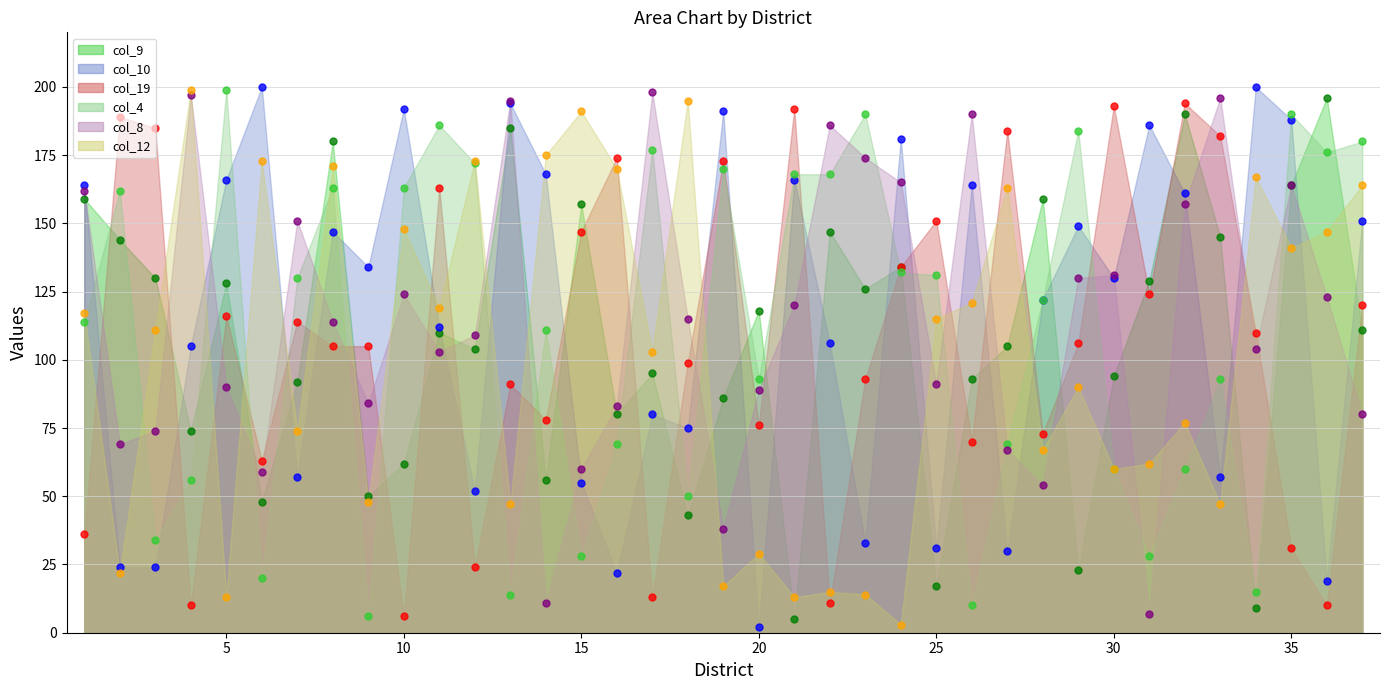

What is the maximum value shown in the chart?

200